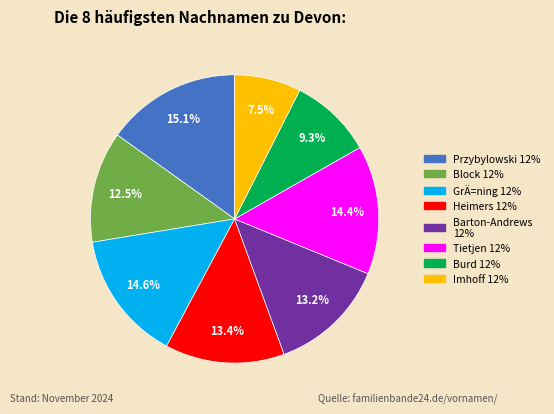

Is there any slice that represents more than half of the pie?

No